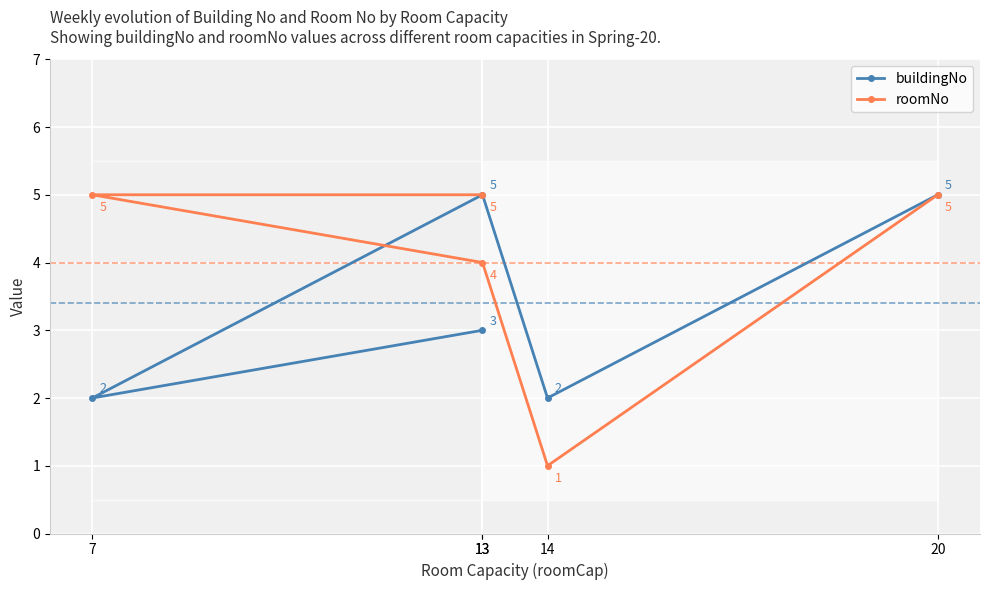

Reading left to right, extract all data points from this chart.

buildingNo: 13=3	7=2	13=5	14=2	20=5
roomNo: 13=5	7=5	13=4	14=1	20=5